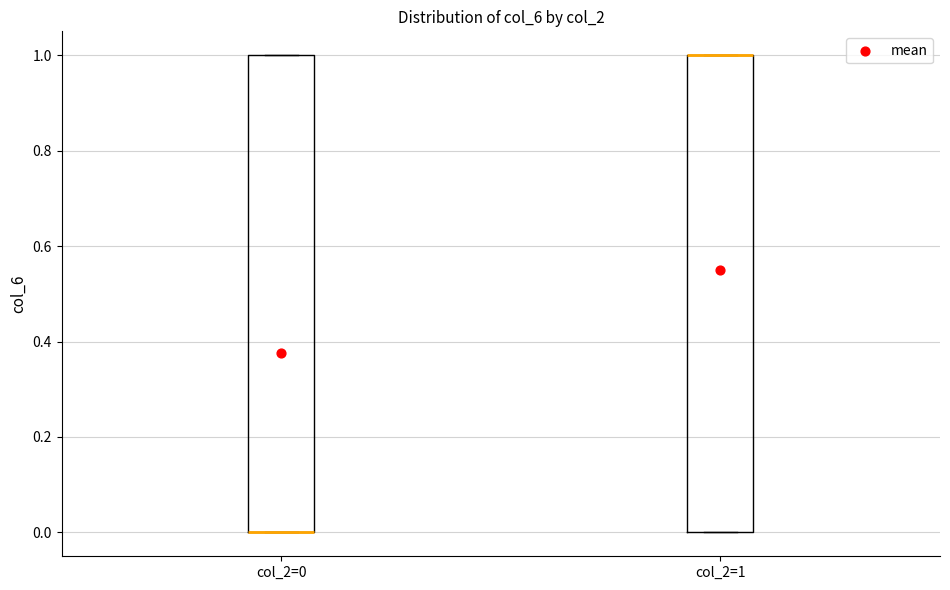

Where is the upper edge of the box for col_2=0 on the y-axis? The values are not printed on the chart, so give them approximately, as read against the axis.

1